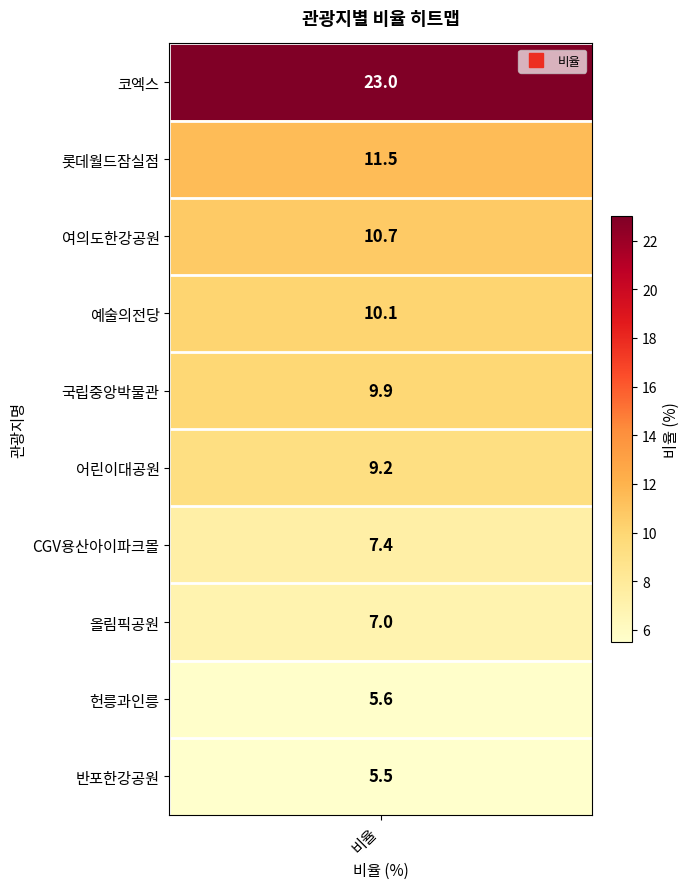

Is it true that the value at 7 is 7.0?

True